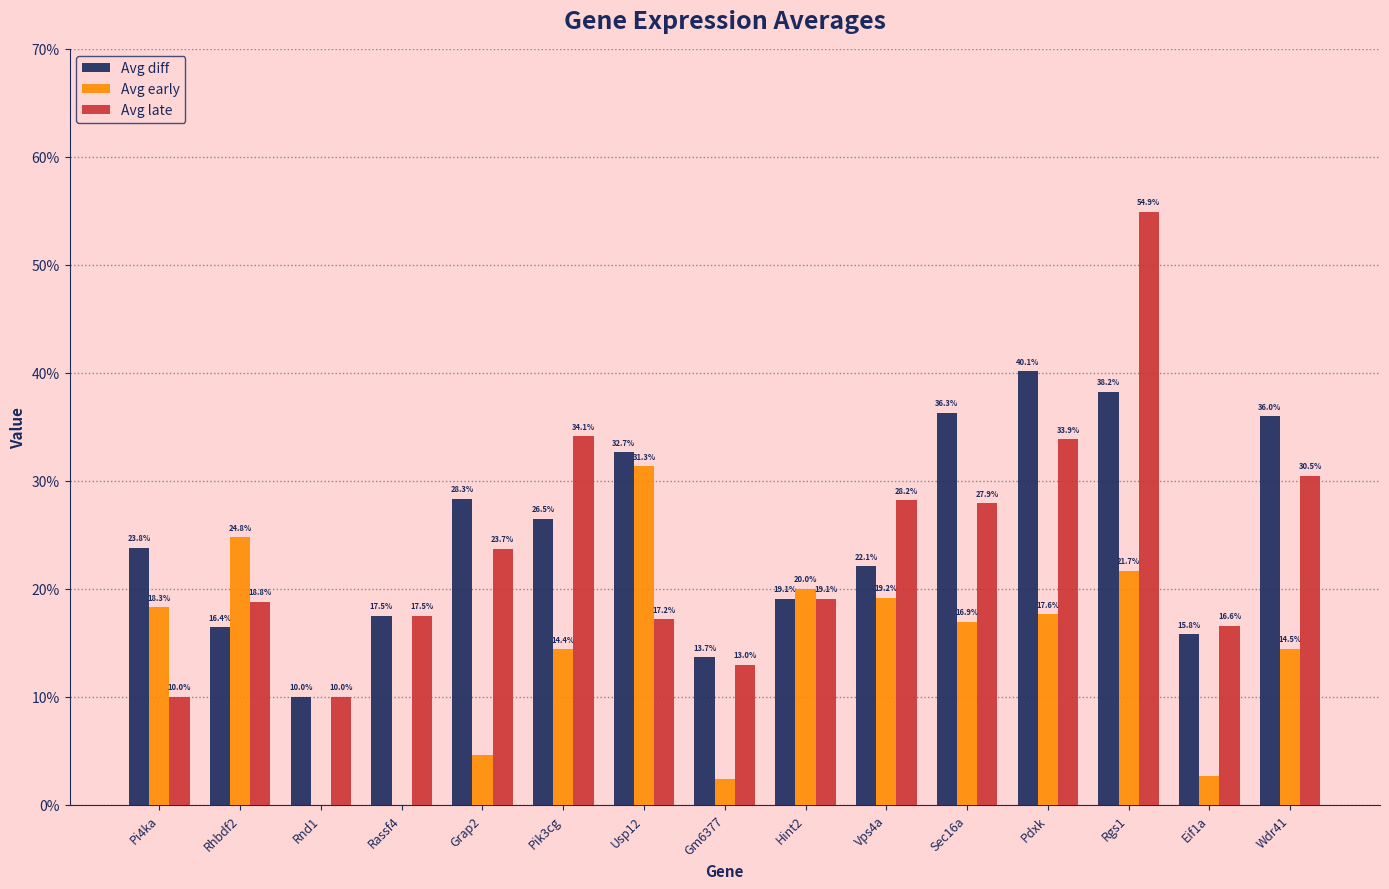

Which series changed the most between Pi4ka and Pik3cg?

Avg late